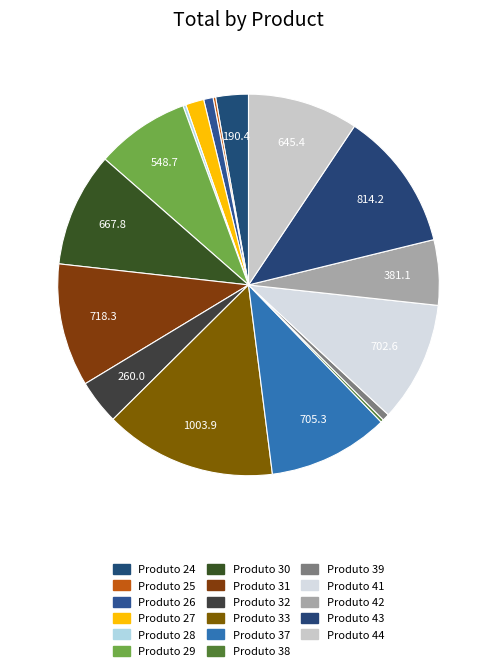

What percentage is NOT represented by Produto 33?

85.4%